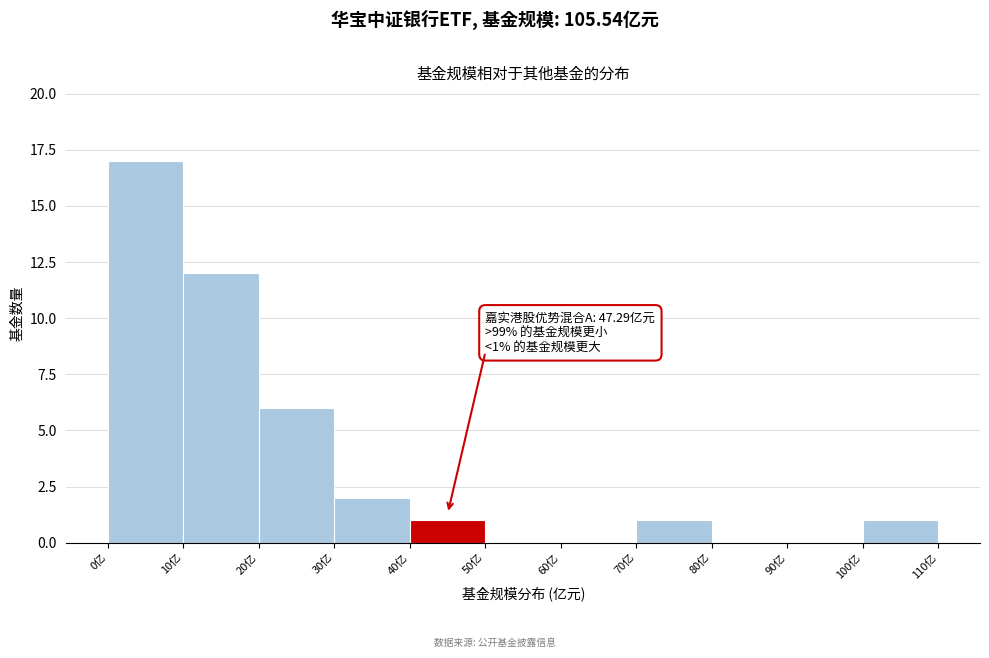

Over which range of the x-axis is the bar tallest?

0 to 10